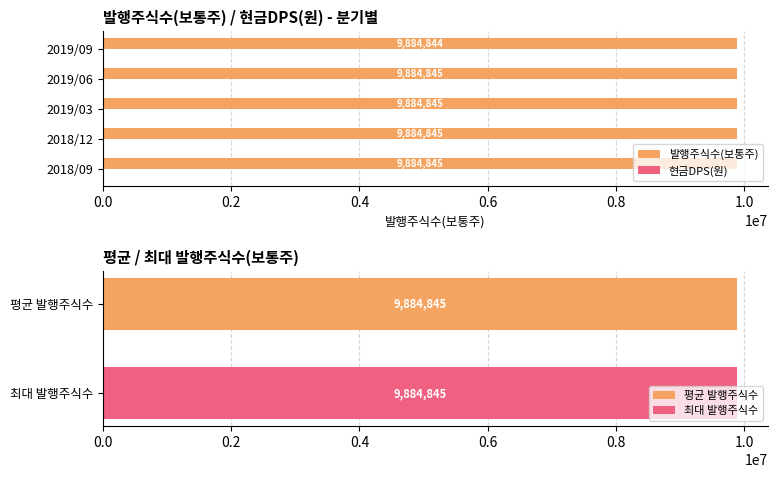

Which series changed the most between 0.0 and 0.6?

발행주식수(보통주)